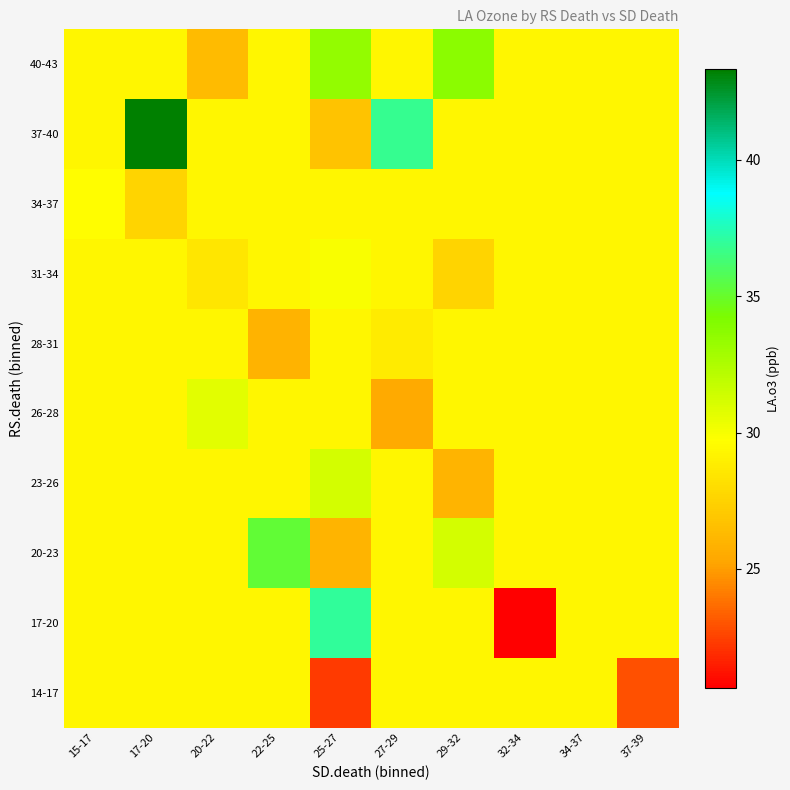

At 22-25, list the series in order from smallest to largest.

28-31, 14-17, 17-20, 23-26, 26-28, 31-34, 34-37, 37-40, 40-43, 20-23